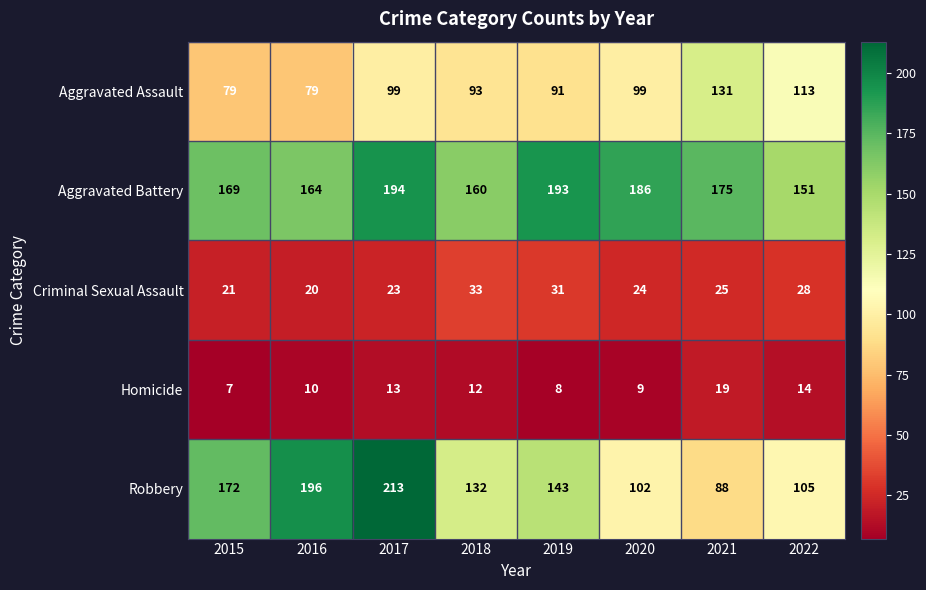

Which label corresponds to the largest value in the chart?

2017